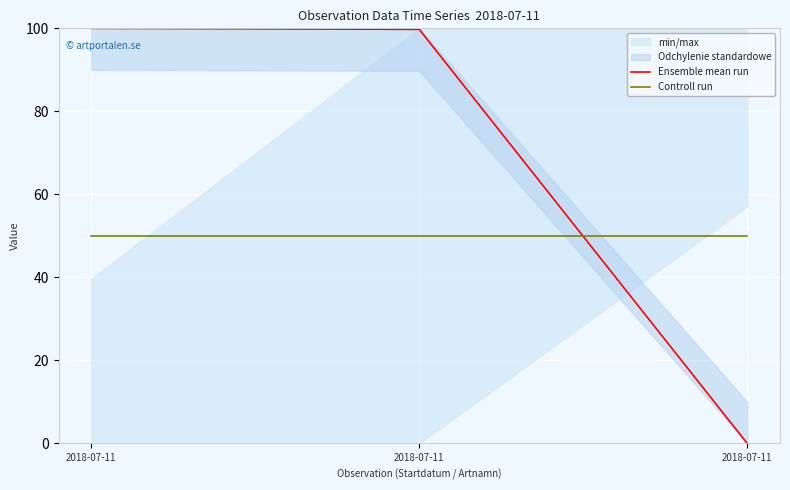

Reading left to right, extract all data points from this chart.

Ensemble mean run: 100.0	99.8	0.0
Controll run: 50.0	50.0	50.0